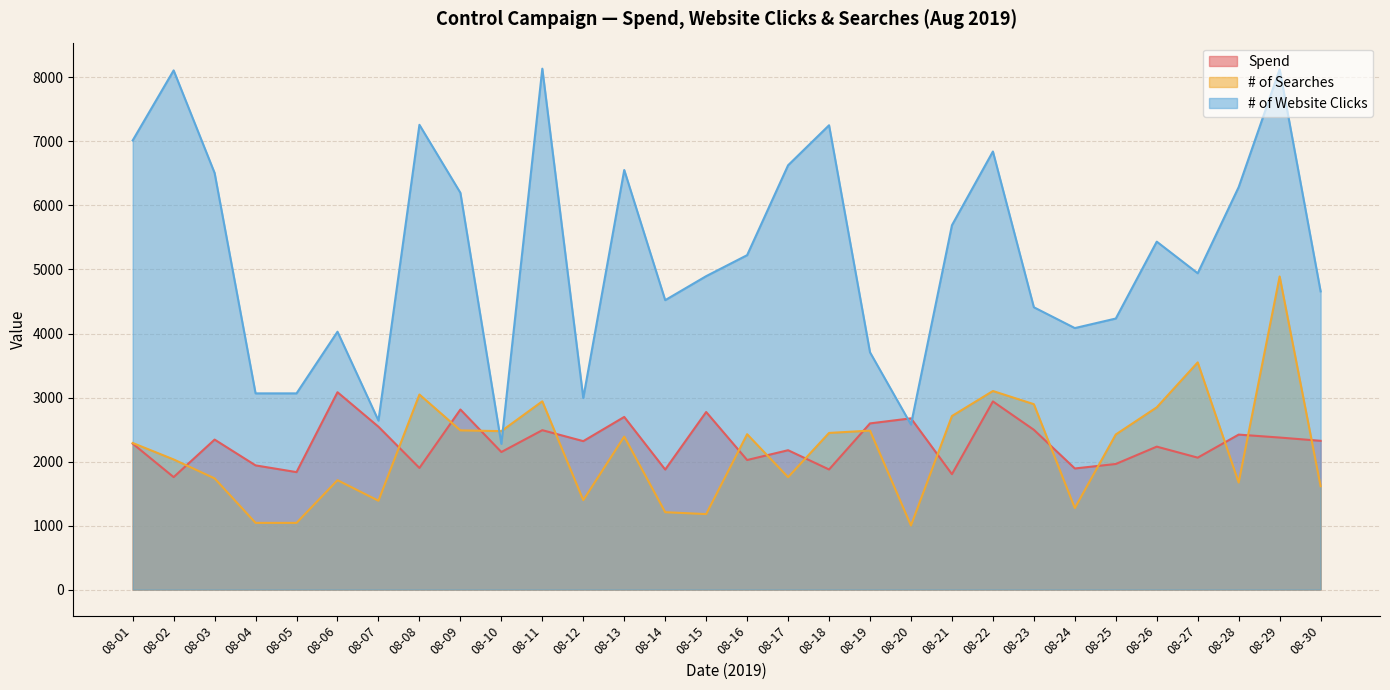

Reading left to right, list all the values displayed in this chart.

Spend: 2280	1757	2343	1940	1835	3083	2544	1900	2813	2149	2490	2319	2697	1875	2774	2024	2177	1876	2596	2675	1803	2939	2496	1892	1962	2233	2061	2421	2375	2324
# of Website Clicks: 7016	8110	6508	3065	3065	4028	2640	7260	6198	2277	8137	2993	6554	4521	4896	5224	6628	7253	3706	2578	5691	6843	4410	4085	4234	5435	4941	6287	8127	4658
# of Searches: 2290	2033	1737	1042	1042	1709	1388	3047	2487	2475	2941	1397	2390	1209	1179	2427	1756	2447	2483	1001	2711	3102	2896	1274	2423	2847	3549	1672	4891	1615